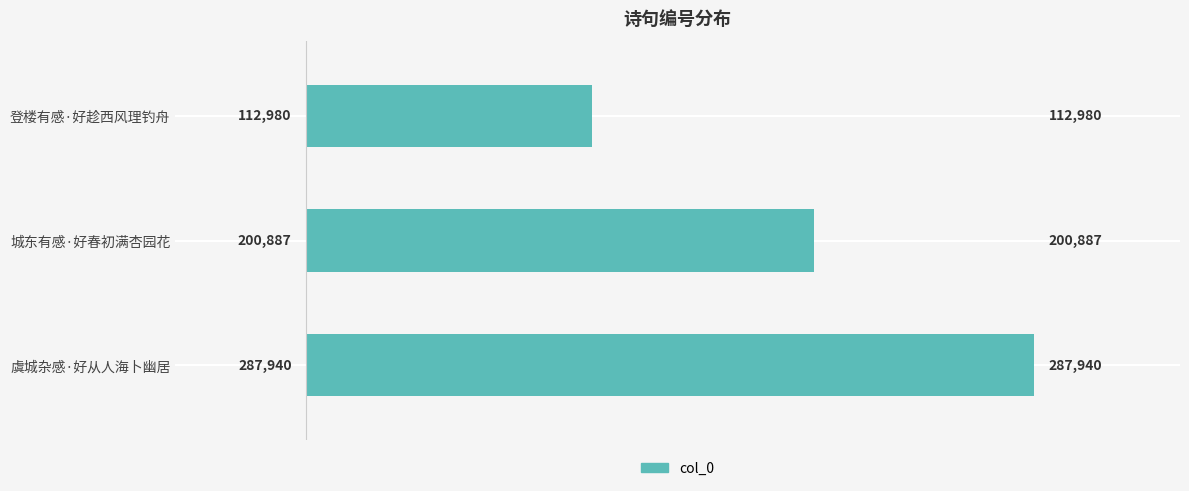

What is the sum of all values?

601807